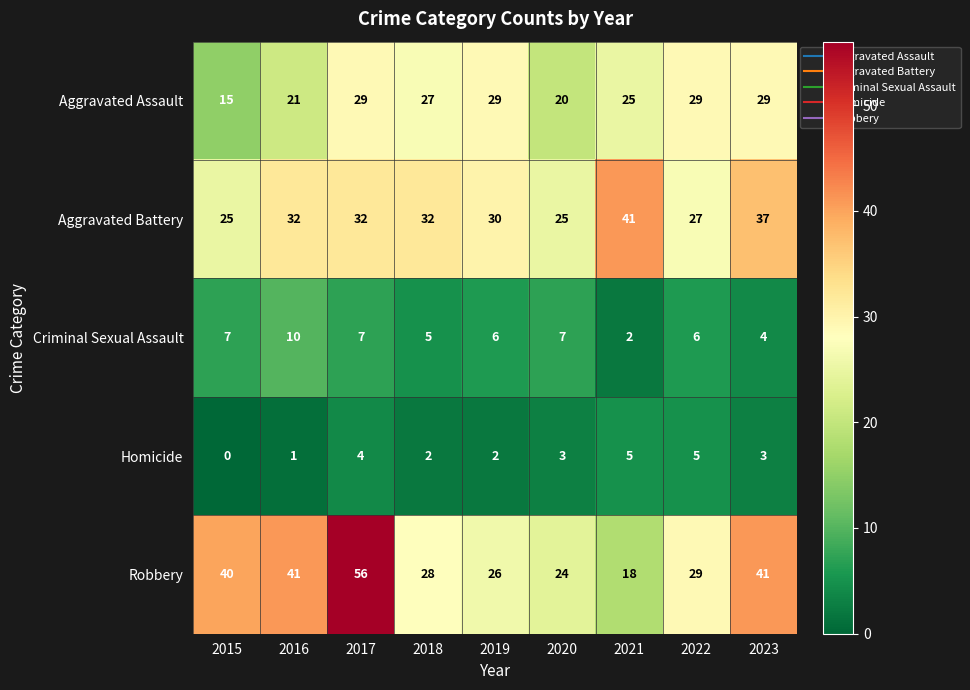

List the series in order of their peak value, highest first.

Robbery, Aggravated Battery, Aggravated Assault, Criminal Sexual Assault, Homicide